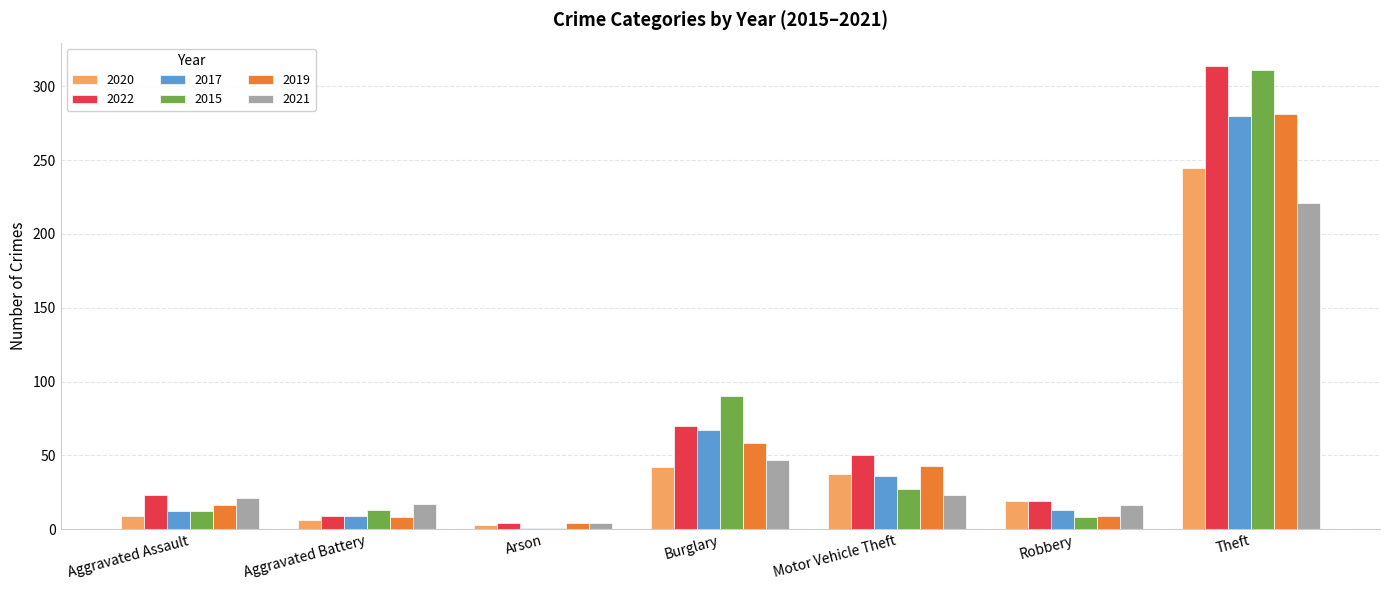

Is it true that 2021 equals 21 at Aggravated Assault?

True